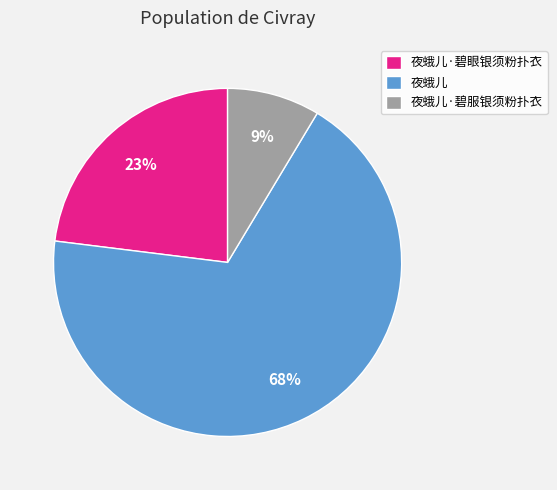

How many slices are in this pie chart?

3